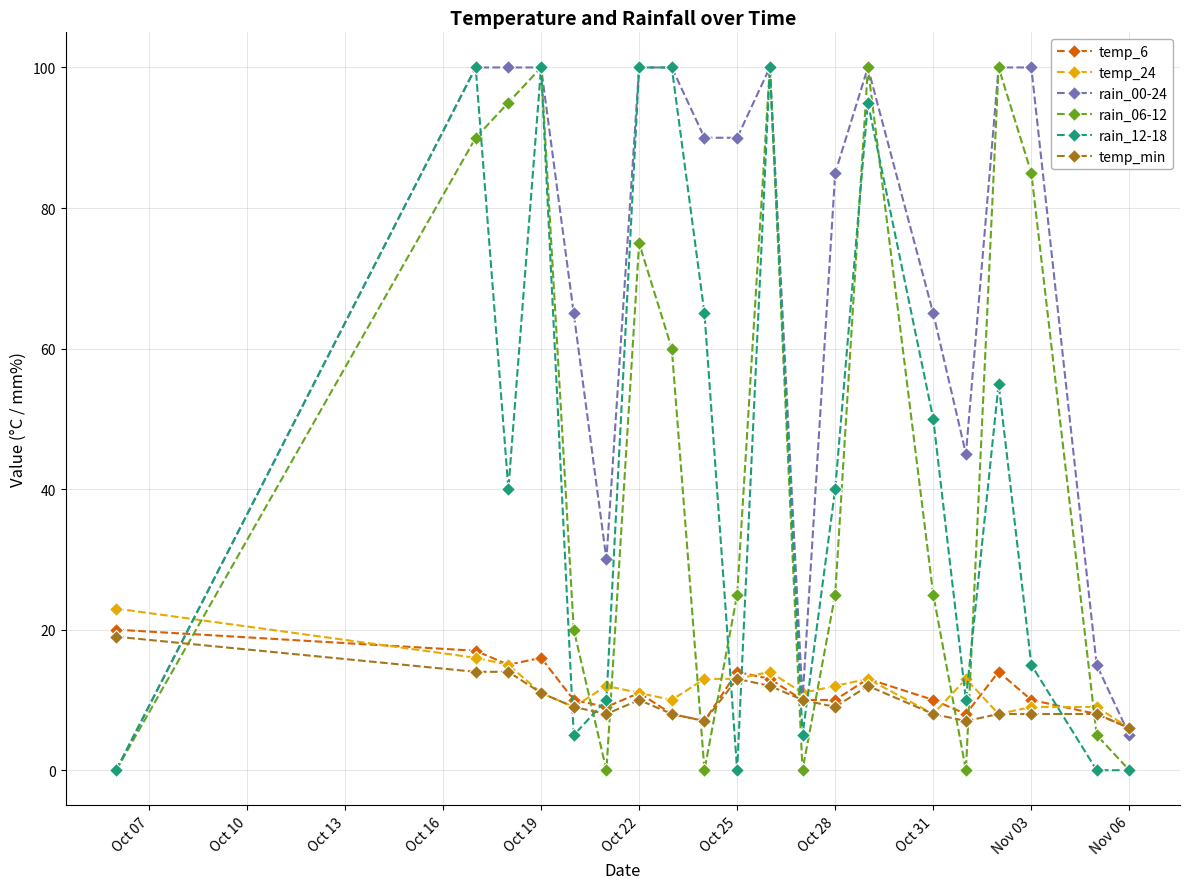

What is the maximum value shown in the chart?

100